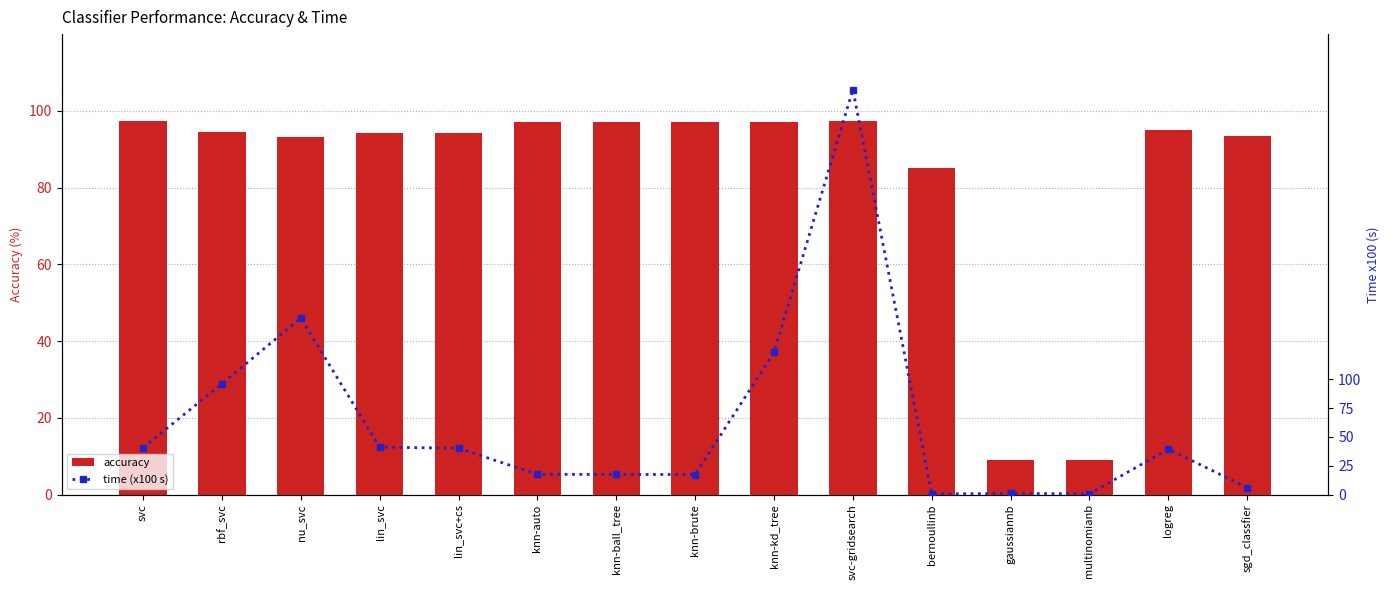

Between svc and knn-brute, which series saw the biggest shift?

time (x100)